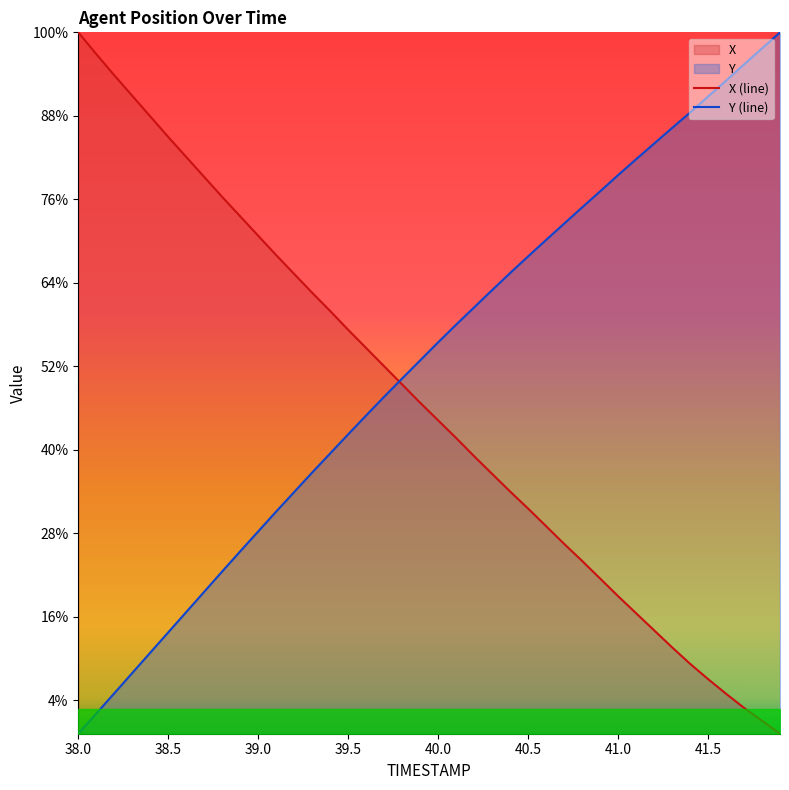

Reading right to left, list all the values displayed in this chart.

X: 41.9=2338.0	41.8=2338.8	41.7=2339.5	41.6=2340.4	41.5=2341.3	41.4=2342.2	41.3=2343.2	41.2=2344.2	41.1=2345.2	41.0=2346.2	40.9=2347.3	40.8=2348.4	40.7=2349.4	40.6=2350.4	40.5=2351.5	40.4=2352.5	40.3=2353.6	40.2=2354.6	40.1=2355.7	40.0=2356.8	39.9=2357.8	39.8=2358.9	39.7=2360.0	39.6=2361.1	39.5=2362.2	39.4=2363.3	39.3=2364.4	39.2=2365.5	39.1=2366.7	39.0=2367.8	38.9=2369.0	38.8=2370.1	38.7=2371.3	38.6=2372.5	38.5=2373.7	38.4=2375.0	38.3=2376.2	38.2=2377.4	38.1=2378.7	38.0=2380.0
Y: 41.9=2380.0	41.8=2379.0	41.7=2378.1	41.6=2377.1	41.5=2376.2	41.4=2375.2	41.3=2374.3	41.2=2373.3	41.1=2372.4	41.0=2371.4	40.9=2370.5	40.8=2369.5	40.7=2368.5	40.6=2367.6	40.5=2366.6	40.4=2365.6	40.3=2364.6	40.2=2363.5	40.1=2362.5	40.0=2361.4	39.9=2360.4	39.8=2359.3	39.7=2358.2	39.6=2357.1	39.5=2355.9	39.4=2354.8	39.3=2353.6	39.2=2352.5	39.1=2351.3	39.0=2350.1	38.9=2348.9	38.8=2347.7	38.7=2346.5	38.6=2345.3	38.5=2344.1	38.4=2342.9	38.3=2341.6	38.2=2340.4	38.1=2339.2	38.0=2338.0